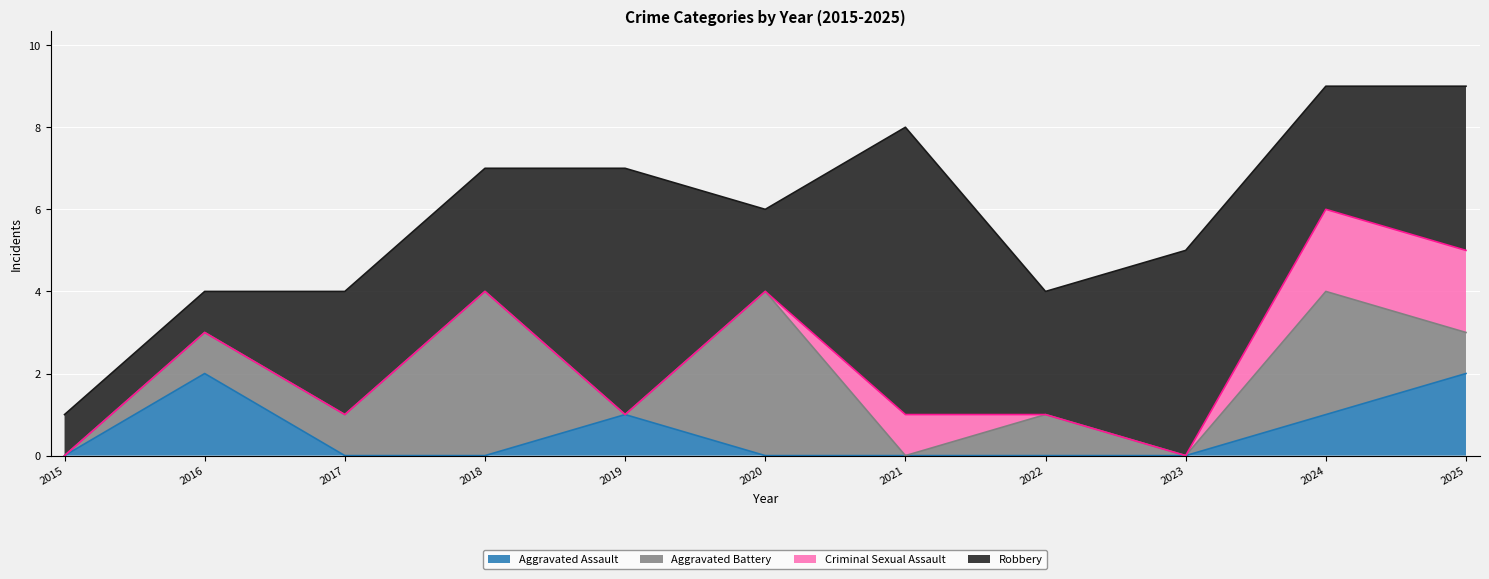

What is the difference between the Robbery values at 2015 and 2022?

2